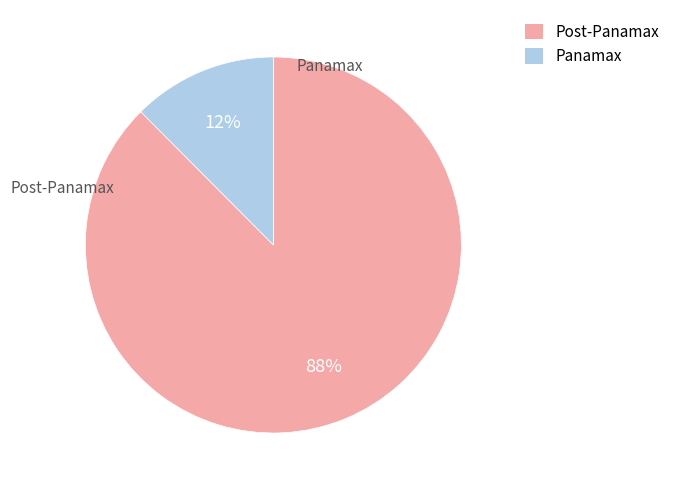

Which has a higher value, Post-Panamax or Panamax?

Post-Panamax